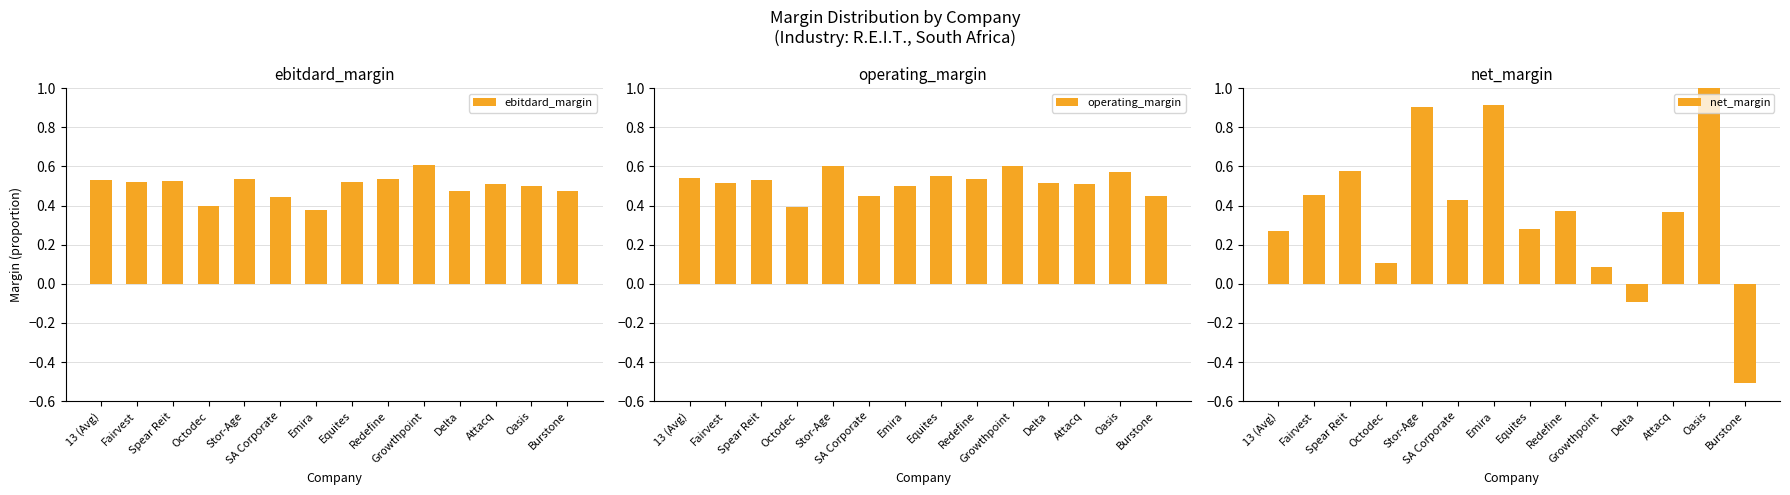

At SA Corporate, list the series in order from smallest to largest.

net_margin, ebitdard_margin, operating_margin